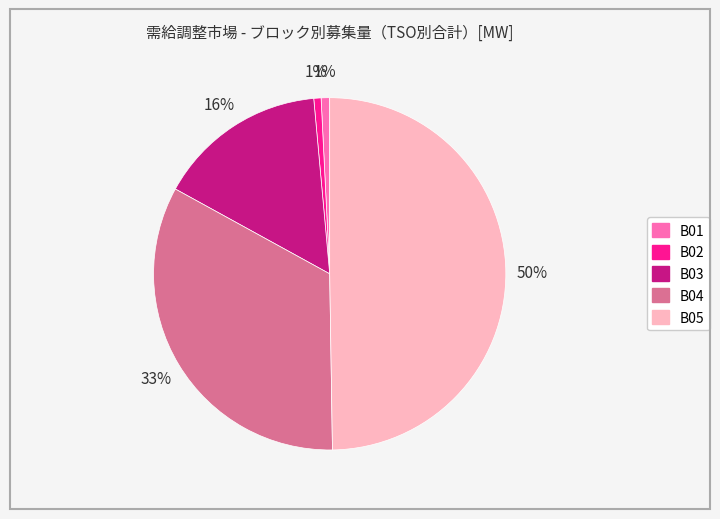

True or false: B05 accounts for 42% of the total.

False